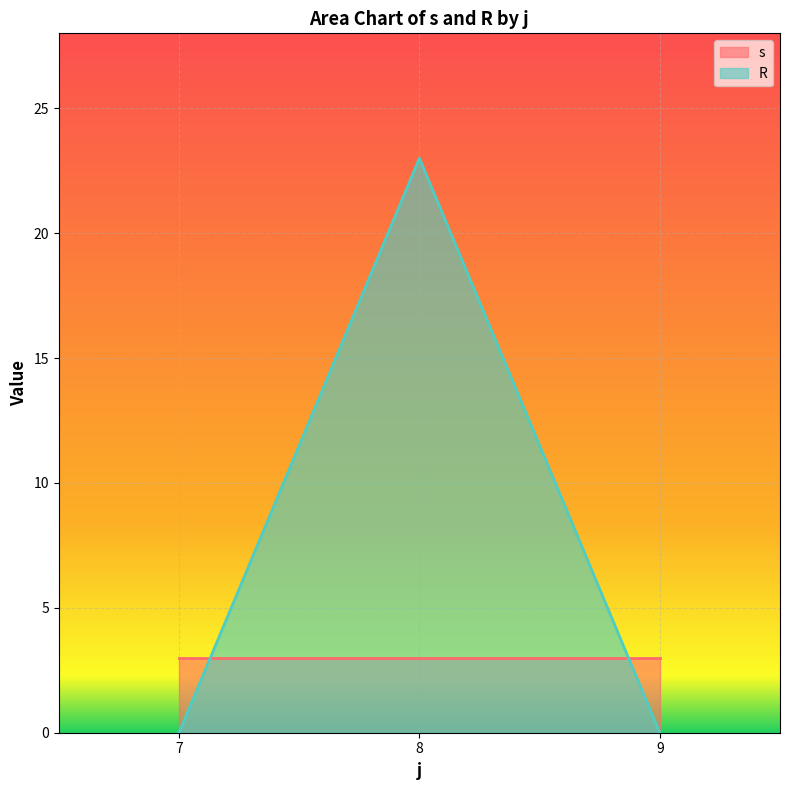

Which series has the largest range (max minus min)?

R